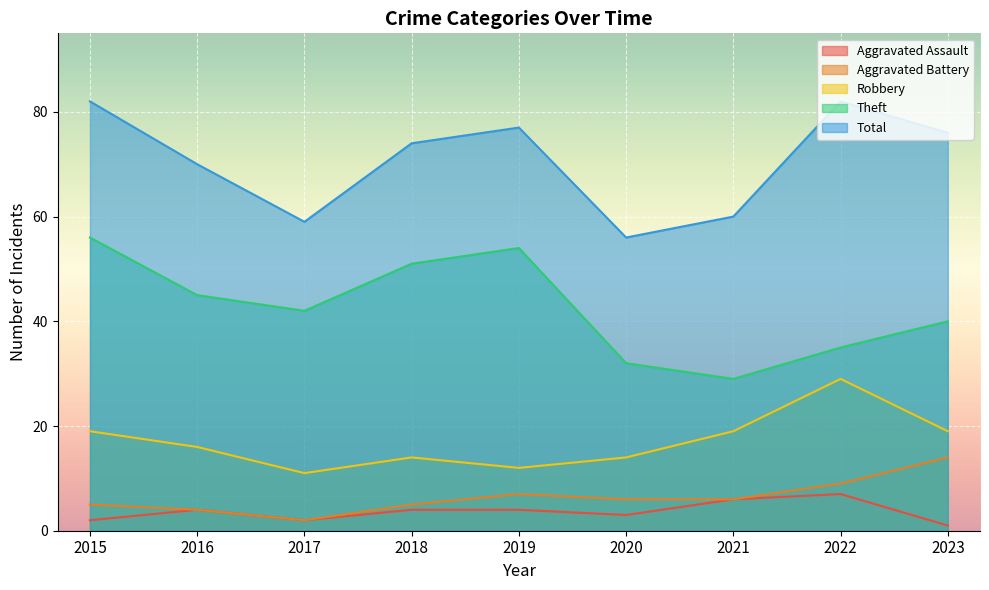

What is the value of the Total point at the 6th from the left?

56